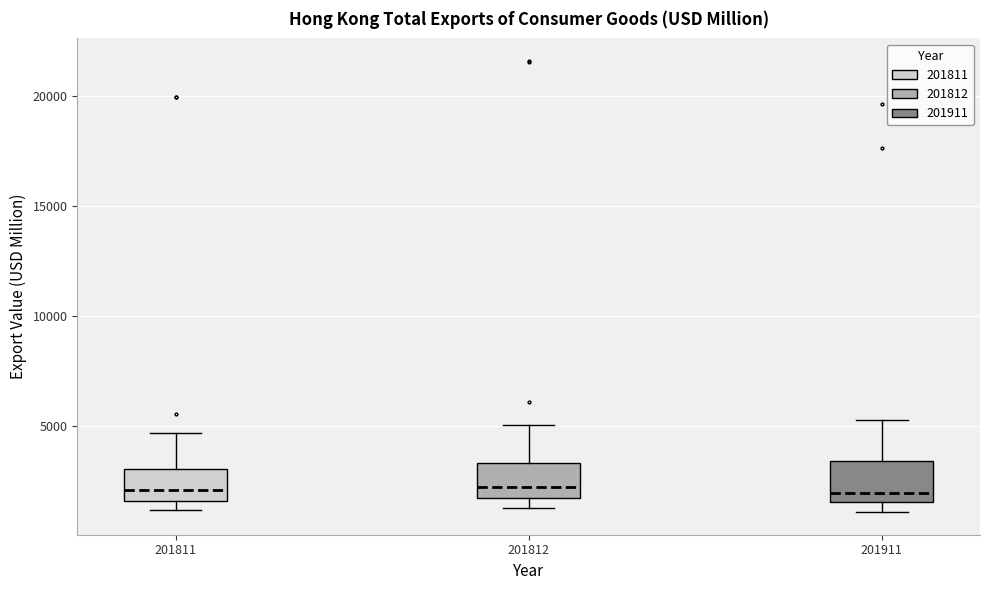

Reading left to right, transcribe this box plot: for each box, give where its median line is, the range the box spans, and where its two whiskers end, as read against the y-axis. The values are not printed on the chart, so give them approximately, as read against the axis.

201811: median 2000, box 1500 to 3000, whiskers 1000 to 4500
201812: median 2000, box 1500 to 3500, whiskers 1500 (just below the box's lower edge) to 5000
201911: median 2000, box 1500 to 3500, whiskers 1000 to 5500